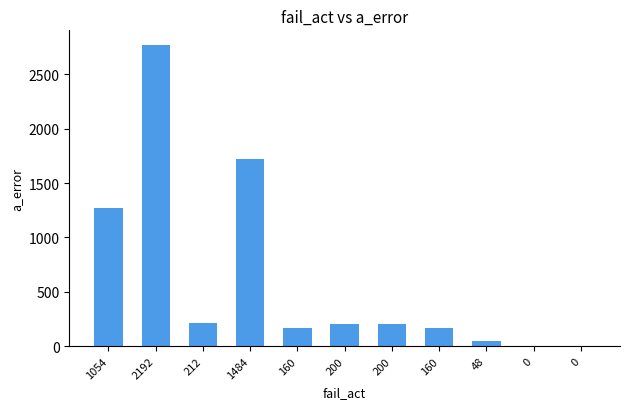

What is the difference between the maximum and minimum values?

2768